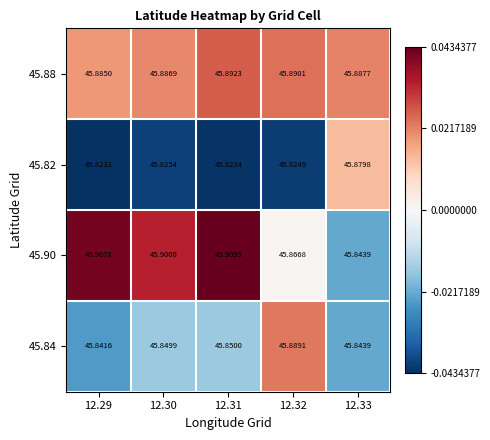

At which category is the sum across all series the highest?

12.31